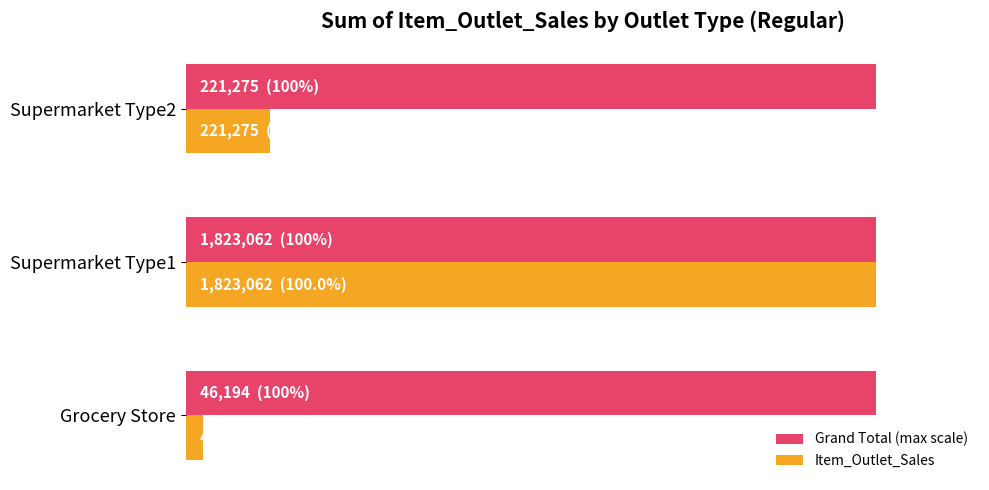

What are all the series names shown in the legend?

Grand Total (max scale), Item_Outlet_Sales